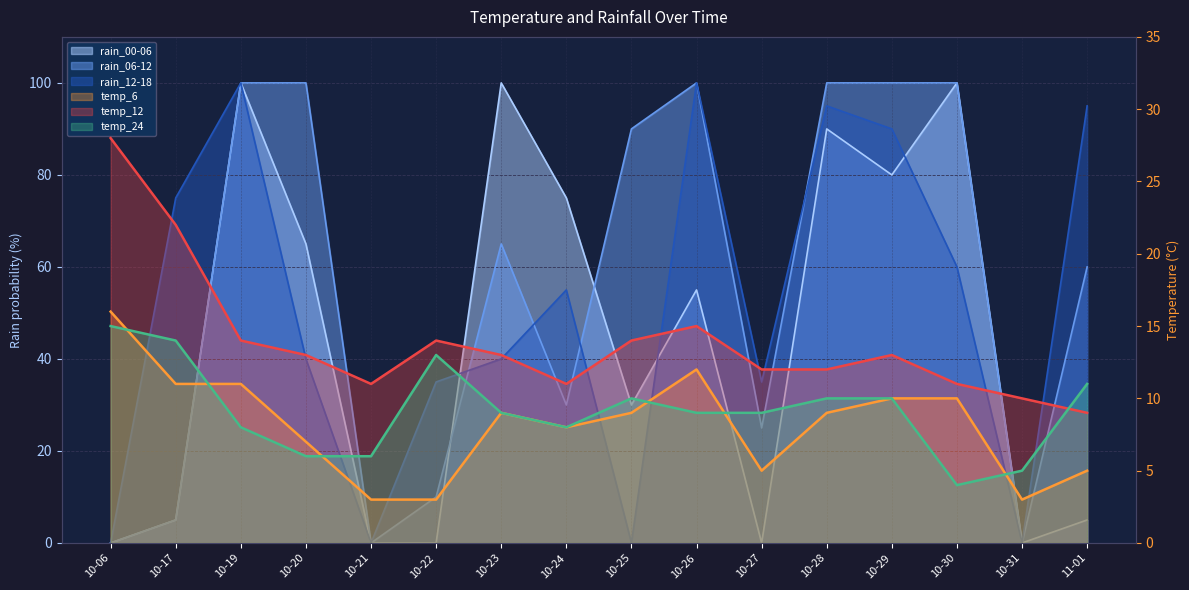

Which series has the largest range (max minus min)?

rain_00-06